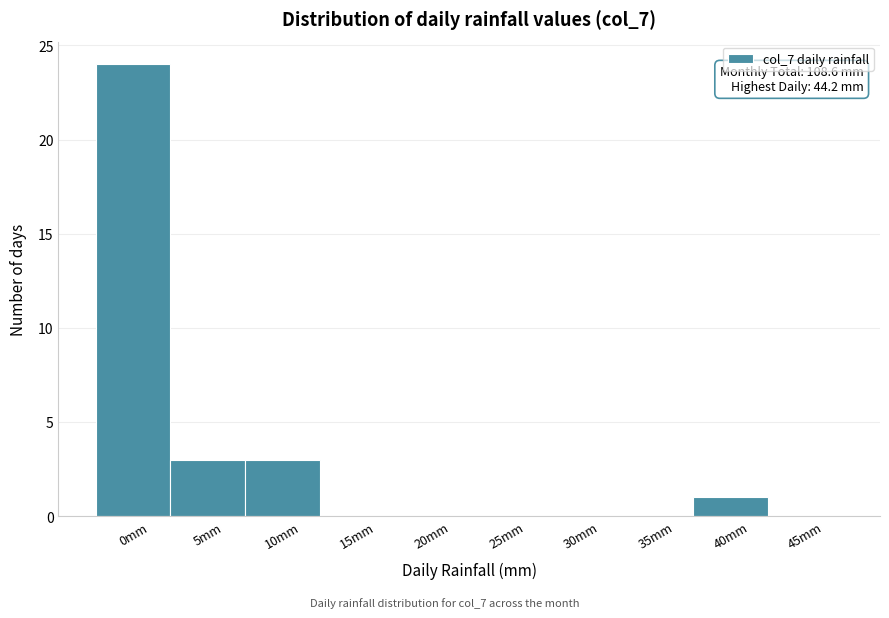

Reading left to right, list all the values displayed in this chart.

0mm=24	5mm=3	10mm=3	15mm=0	20mm=0	25mm=0	30mm=0	35mm=0	40mm=1	45mm=0